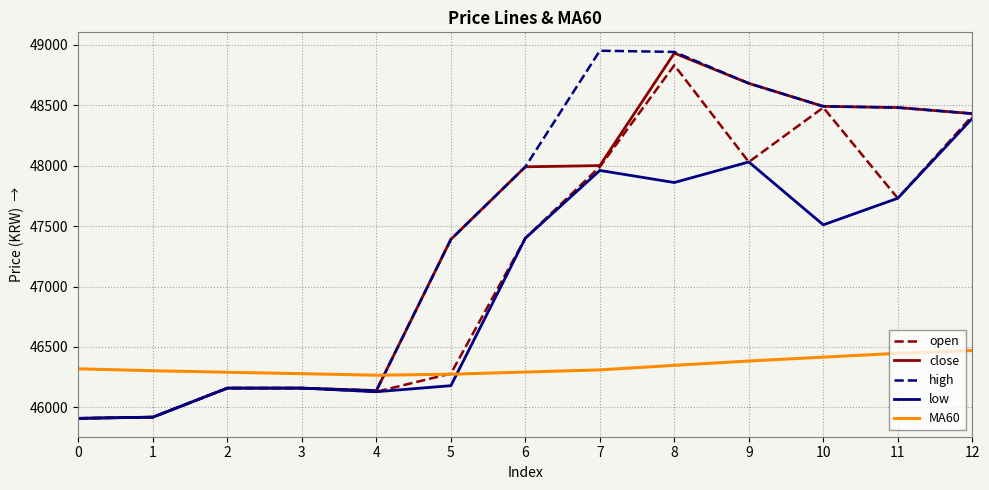

How many intersections are there between close and MA60?

1